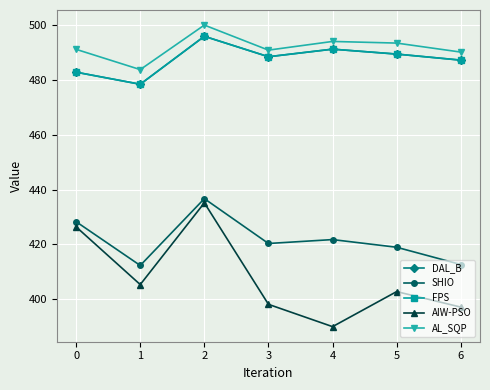

Which series has the largest range (max minus min)?

AIW-PSO